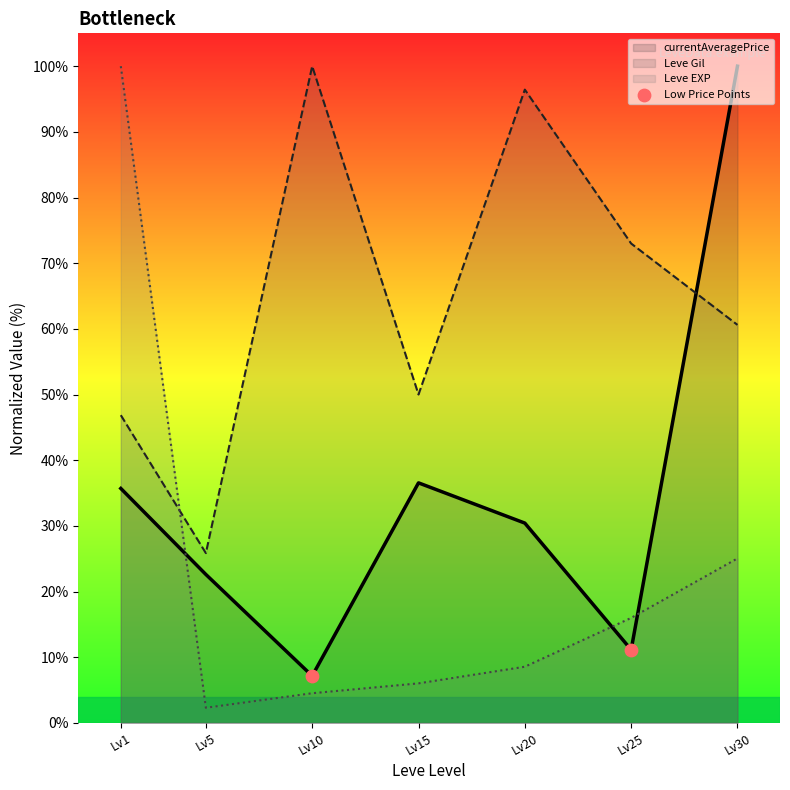

What is the difference between the highest and lowest values at Lv30?

75.0